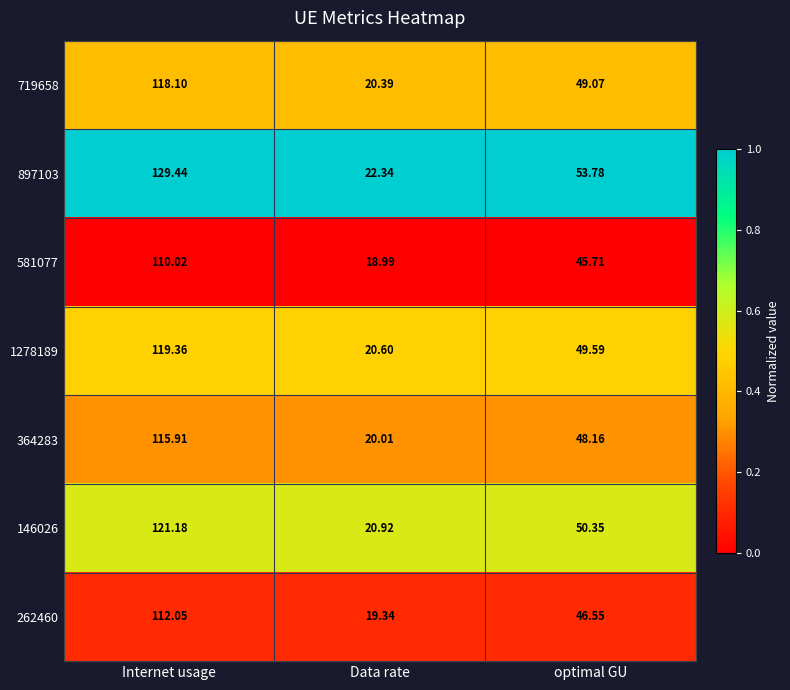

Is the value of 897103 at Internet usage greater than the value of 364283 at optimal GU?

Yes